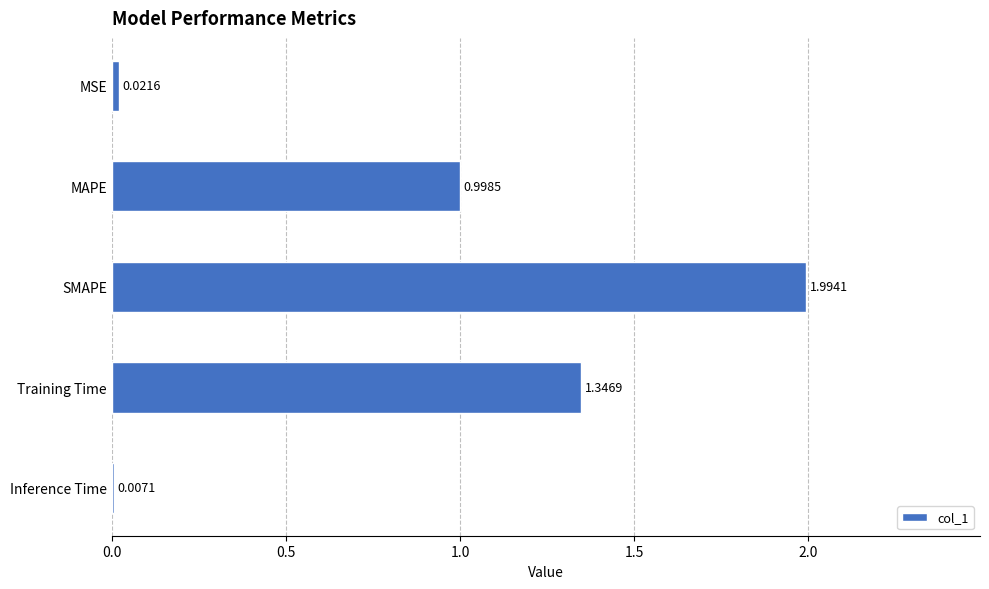

What is the sum of the values at SMAPE and MSE?

2.0